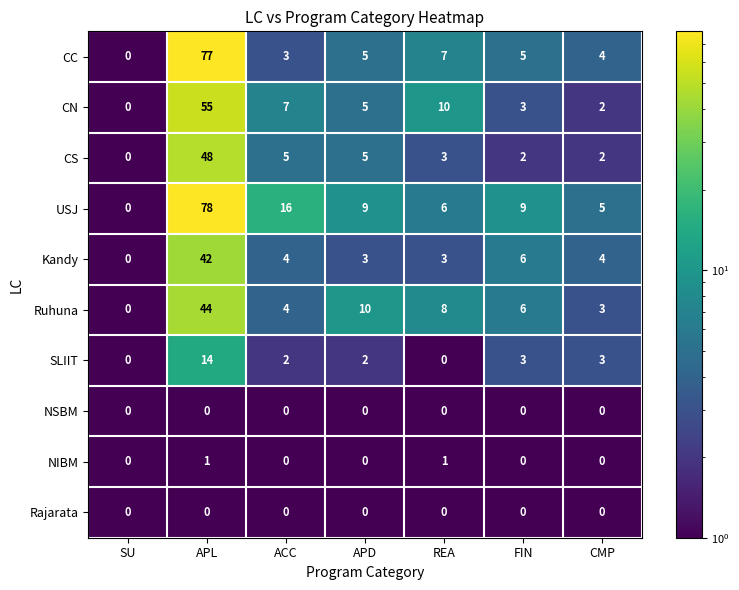

The value of Kandy at APL is 42. True or false?

True